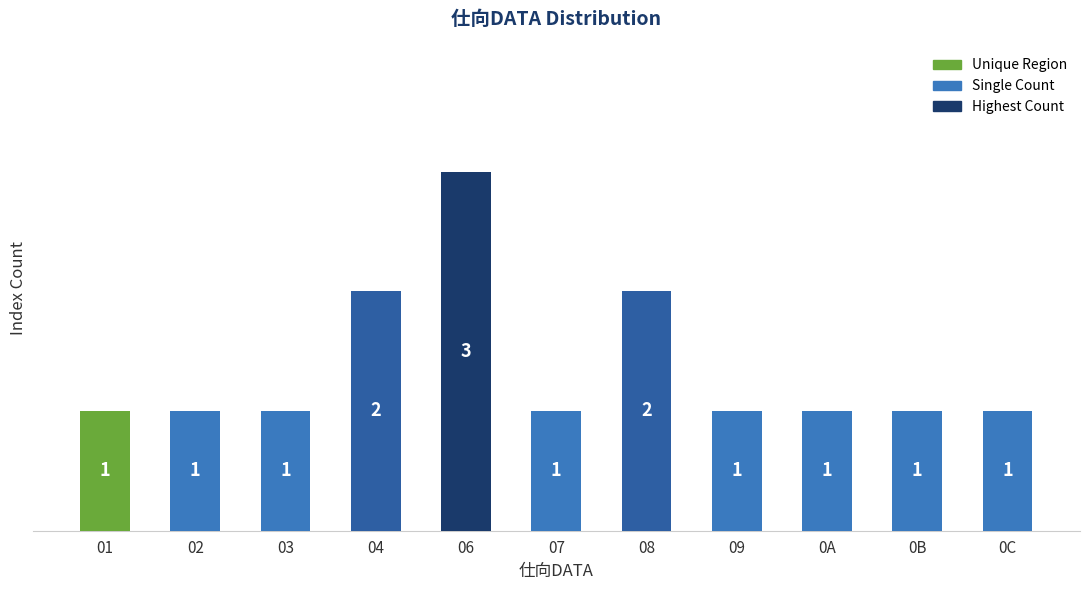

What is the difference between the maximum and minimum values?

2